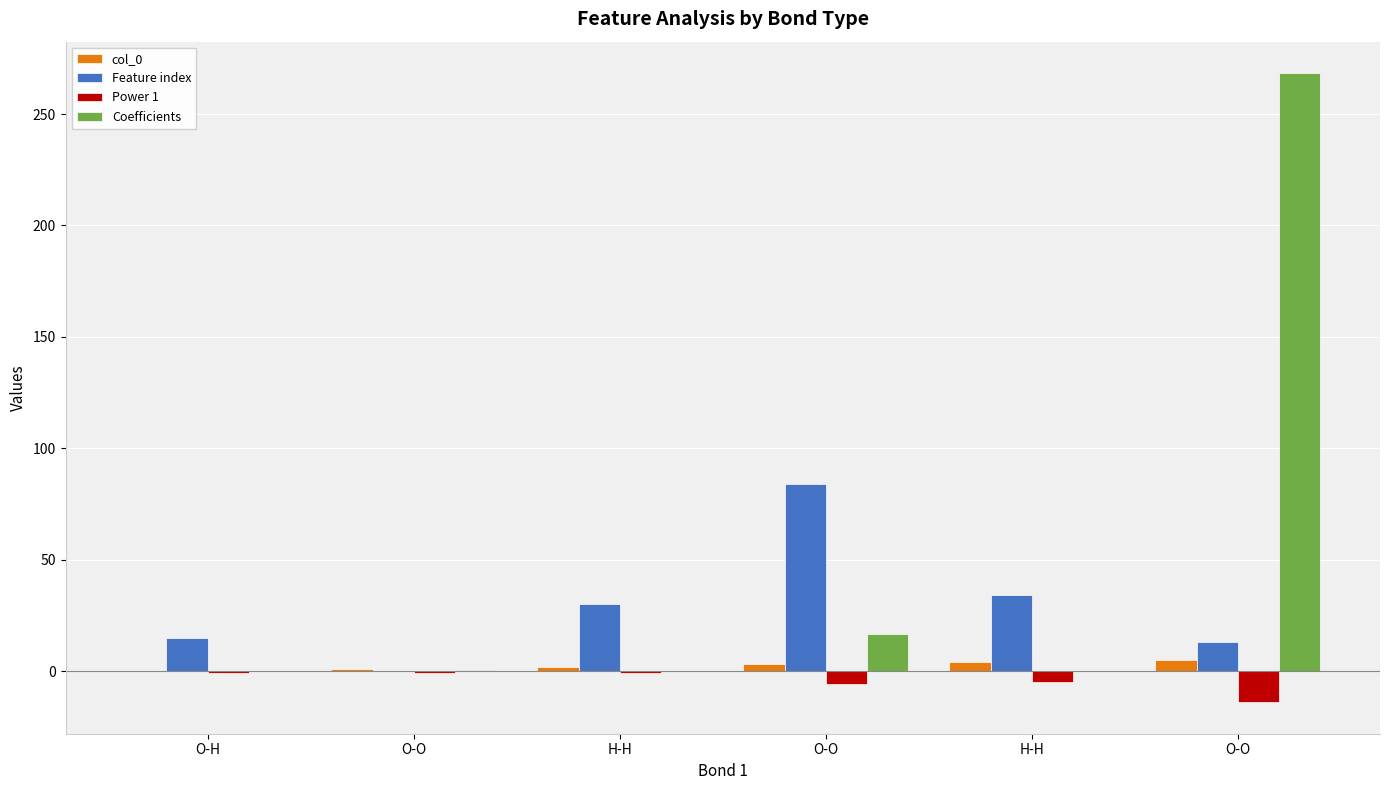

Are the bars horizontal?

No